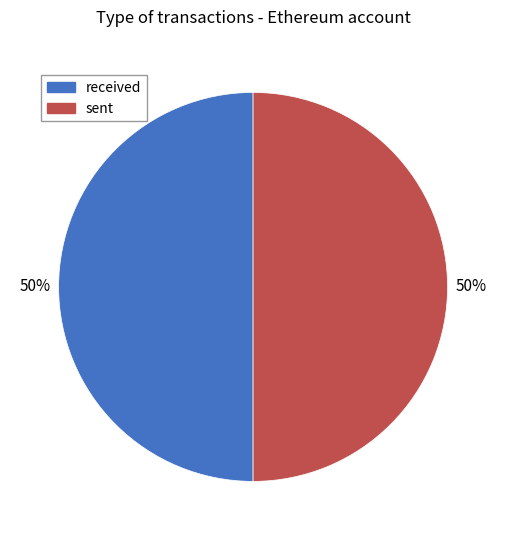

To the nearest percent, what percentage of the pie is received?

50%